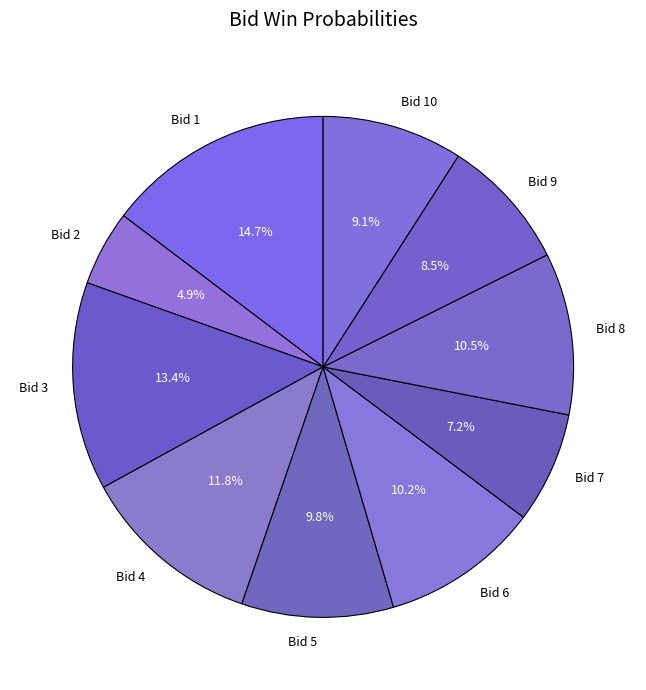

True or false: Bid 3 accounts for 21% of the total.

False